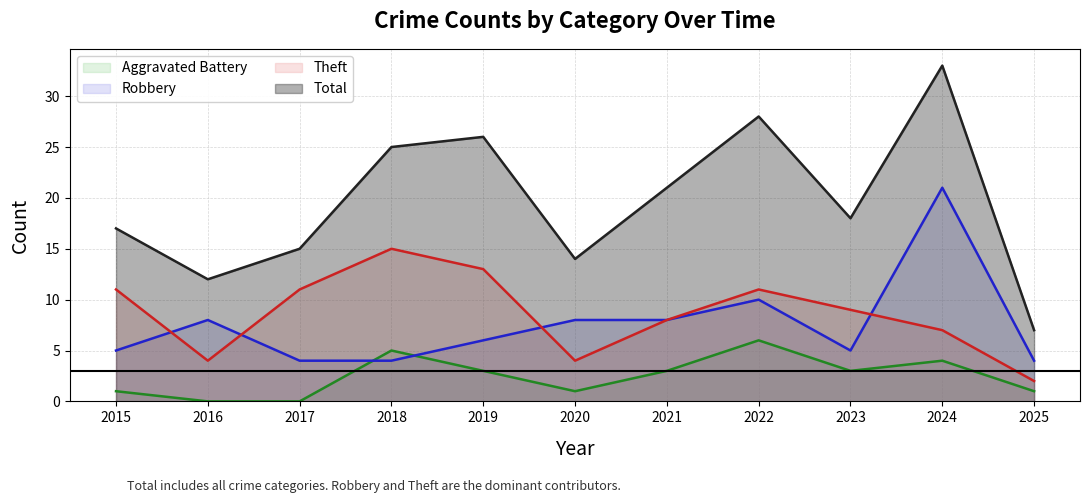

Is the value of Theft at 2020 greater than the value of Robbery at 2023?

No